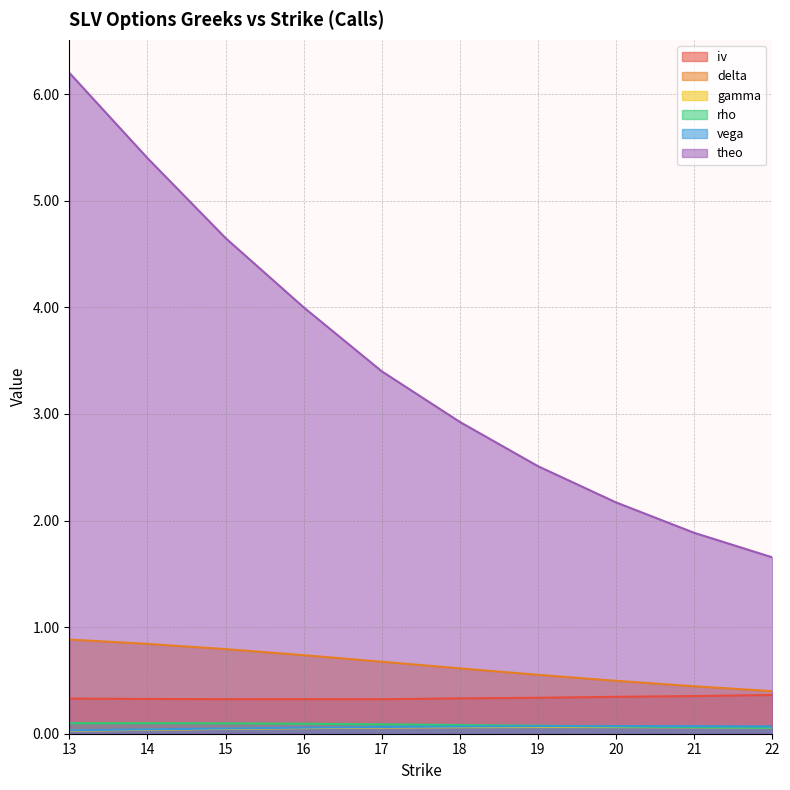

The value of delta at 18 is 0.9. True or false?

False